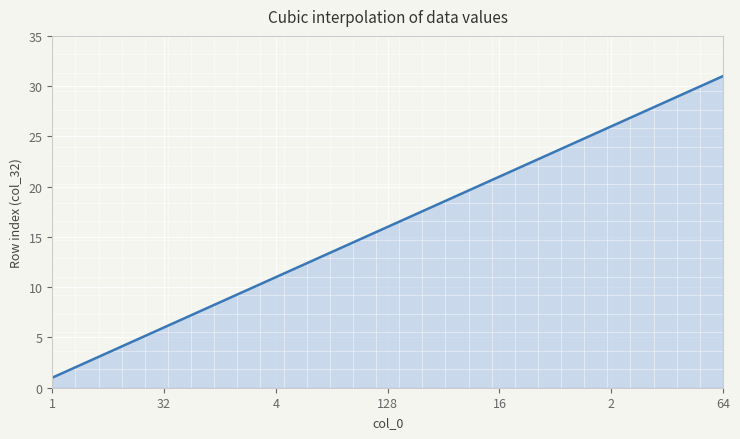

What is the difference between the maximum and minimum values?

30.0